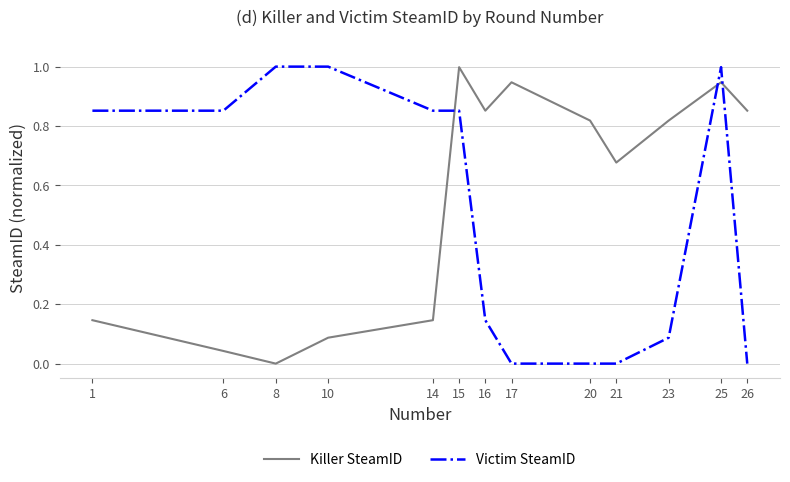

What is the total value across all series at 25?

1.9